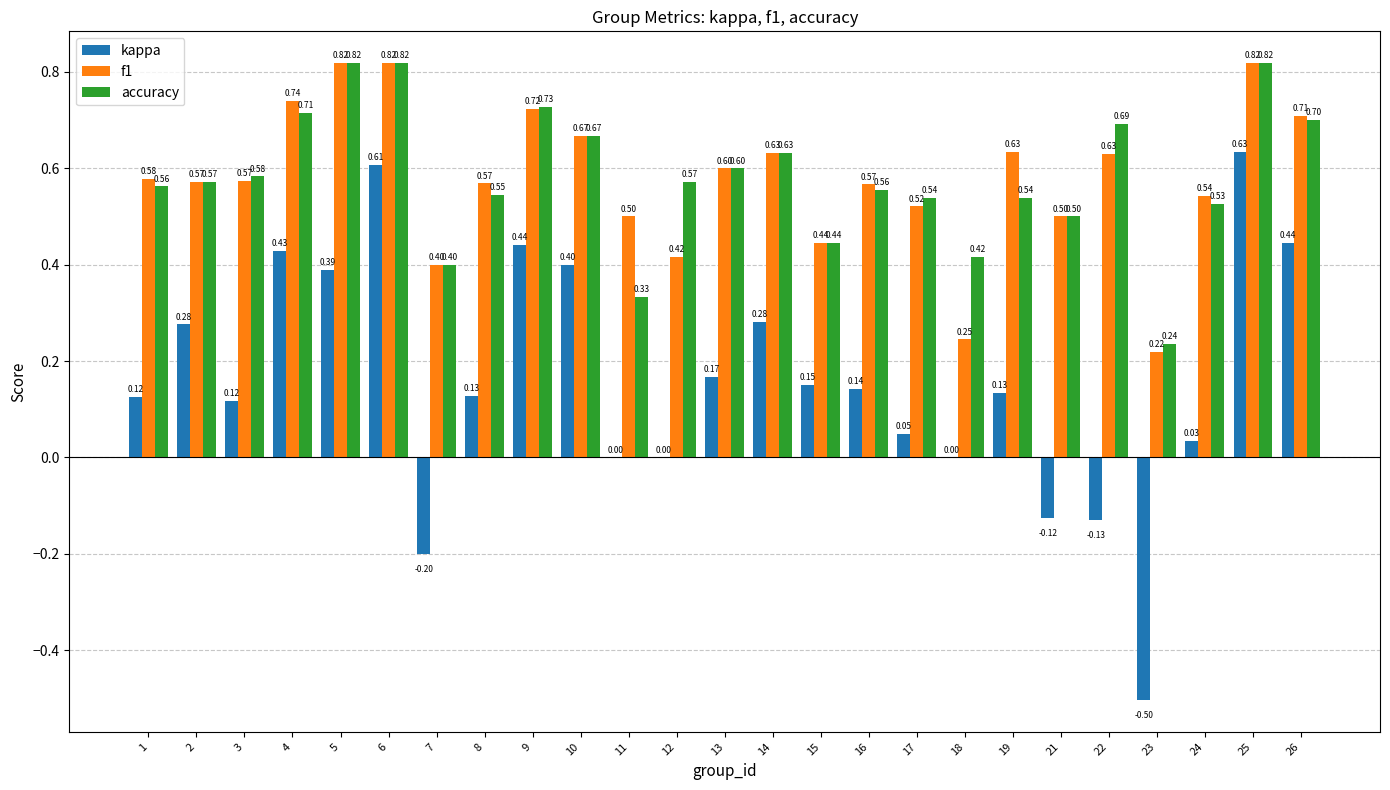

Is the value of f1 at 22 greater than the value of kappa at 23?

Yes